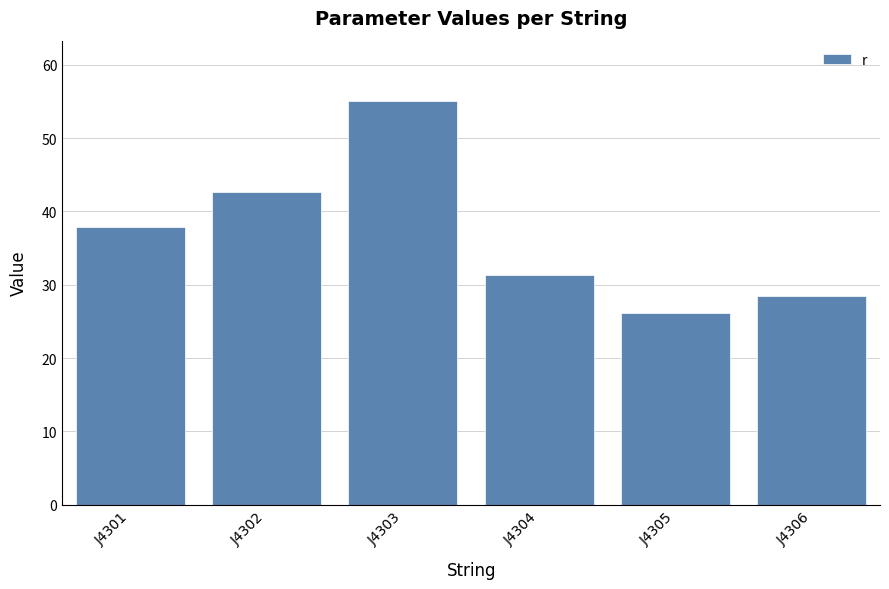

What is the difference between the second highest and minimum values?

16.5